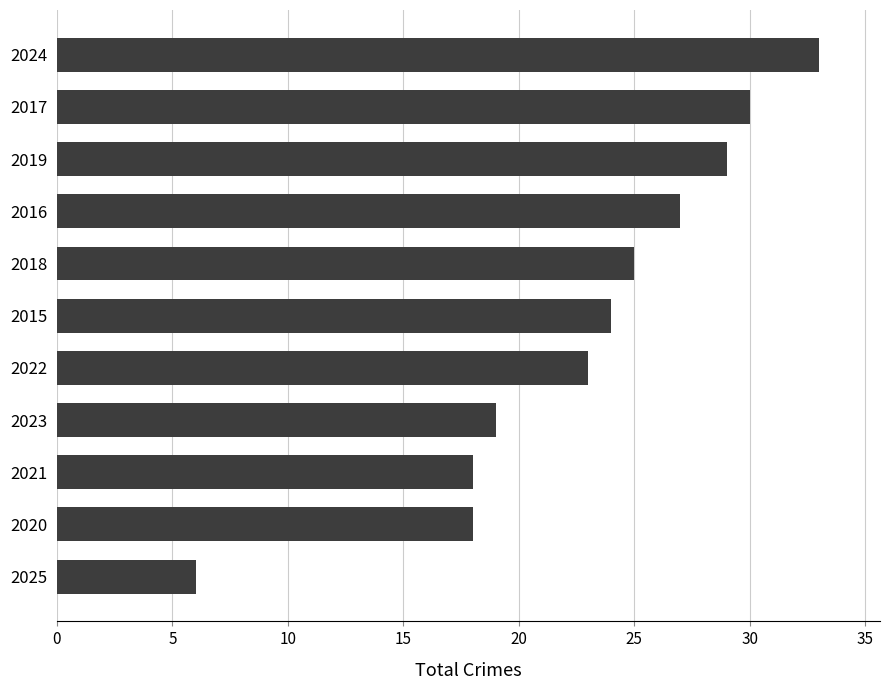

Is it true that the value at 2016 is 27?

True